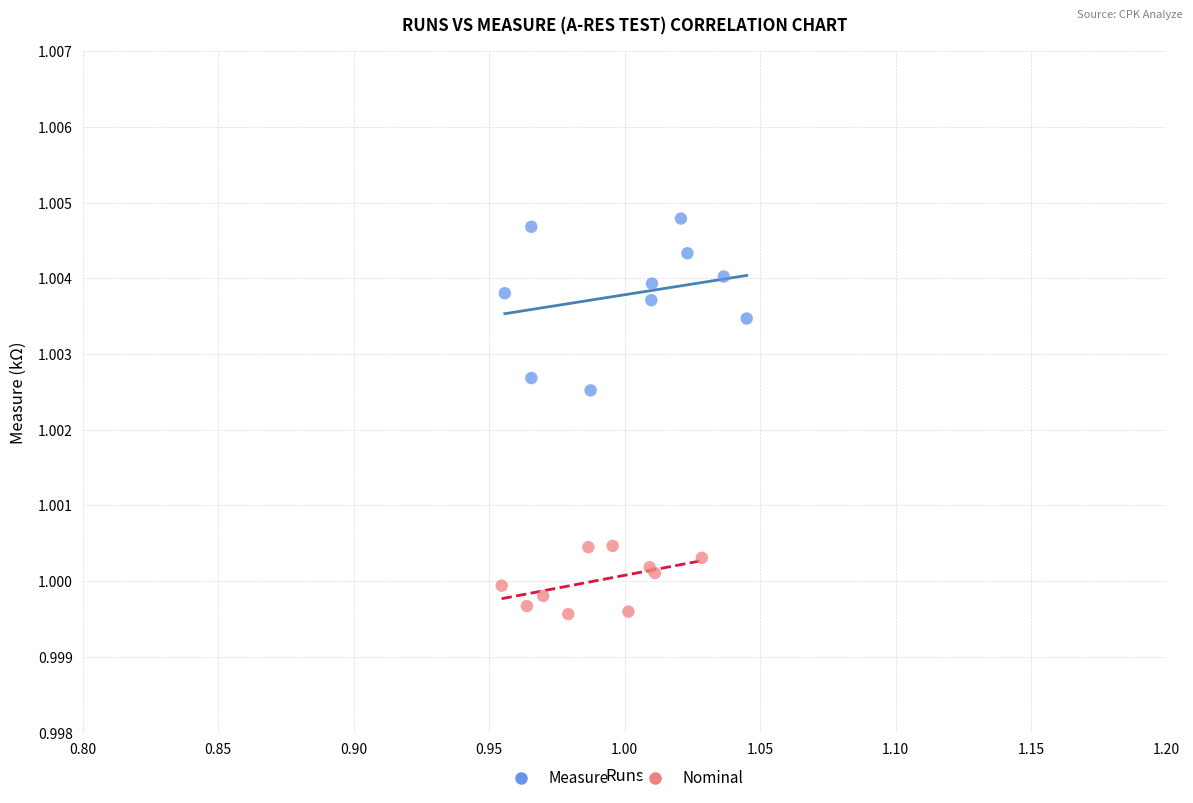

Which series reaches the minimum Y coordinate?

Nominal